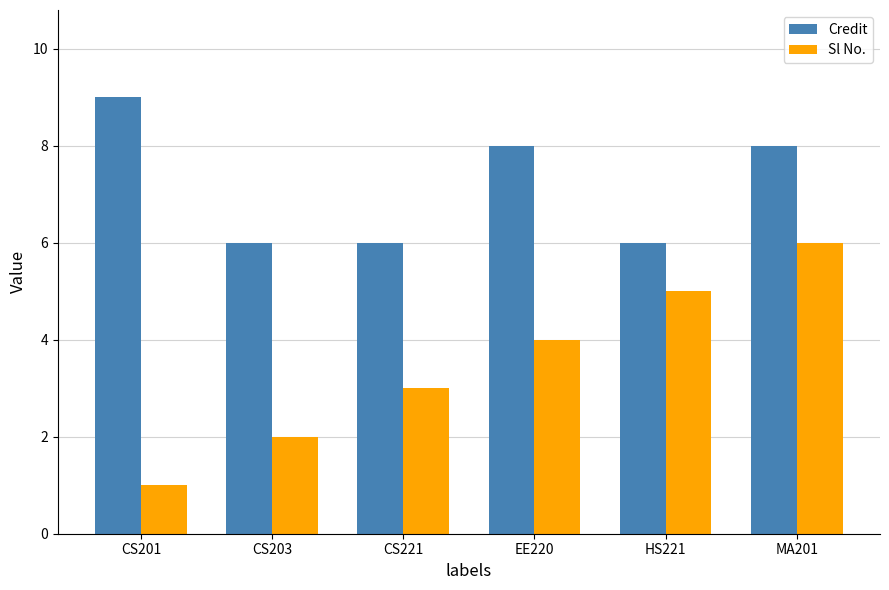

List the series in order of their overall mean, lowest first.

Sl No., Credit